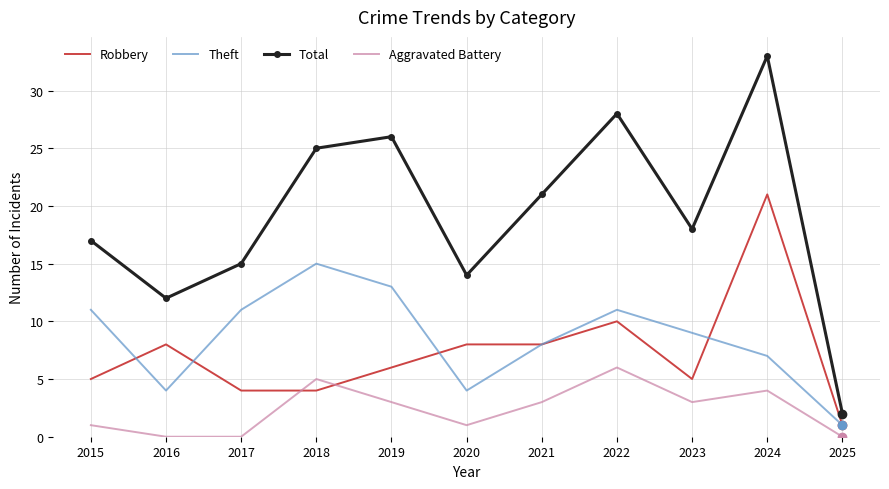

What are all the series names shown in the legend?

Robbery, Theft, Total, Aggravated Battery